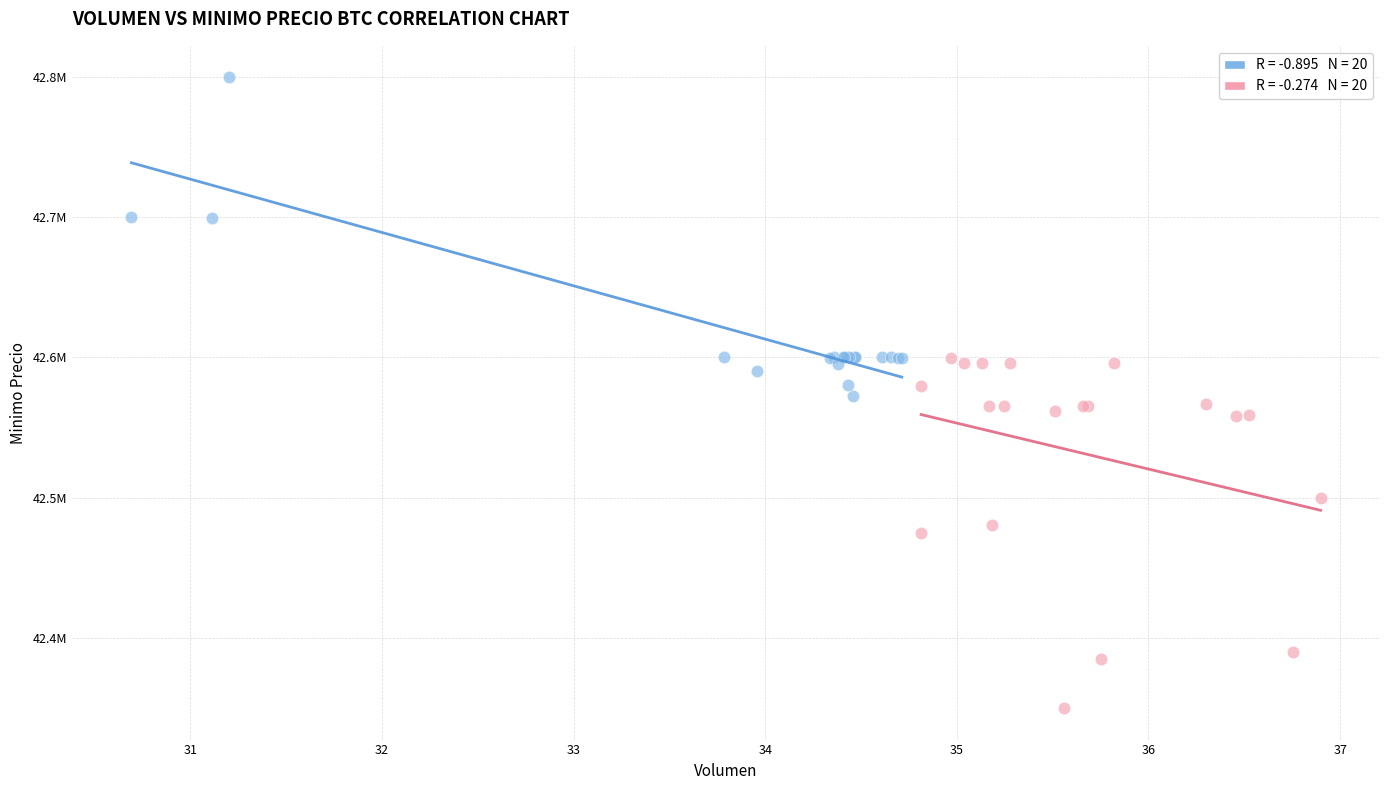

Which series has the widest spread of Y values?

Series B (late)